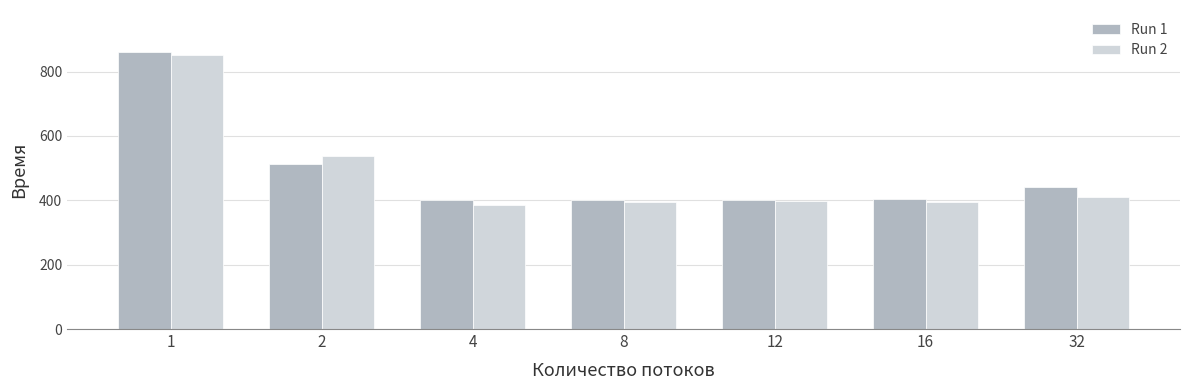

How many bars are there in total?

14